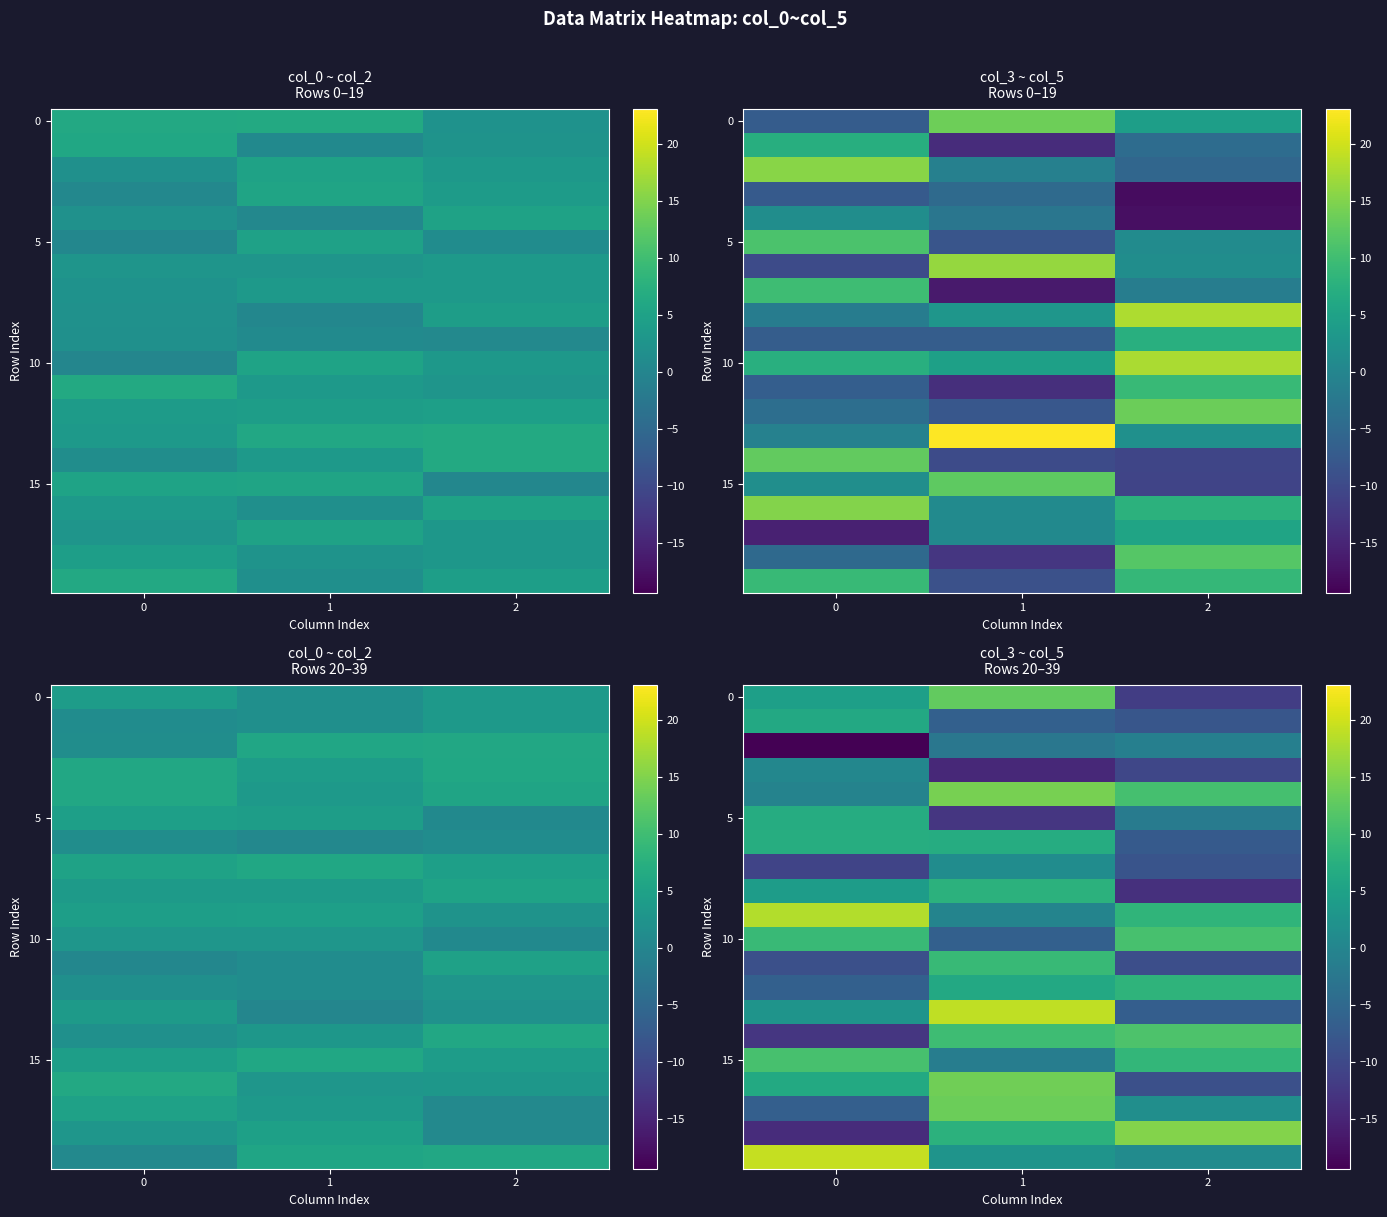

Between 1 and 2, which is larger?

1